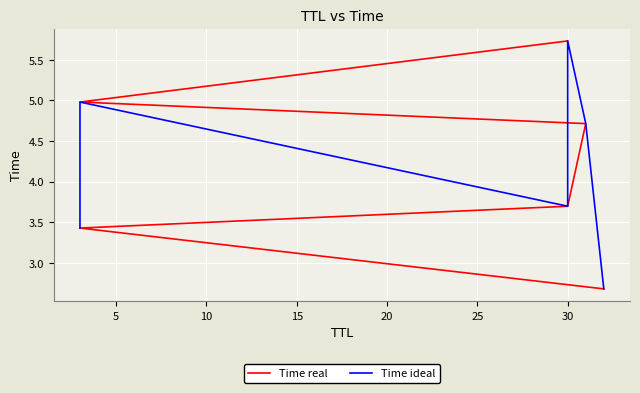

What is the average value of the Time ideal series?

4.2